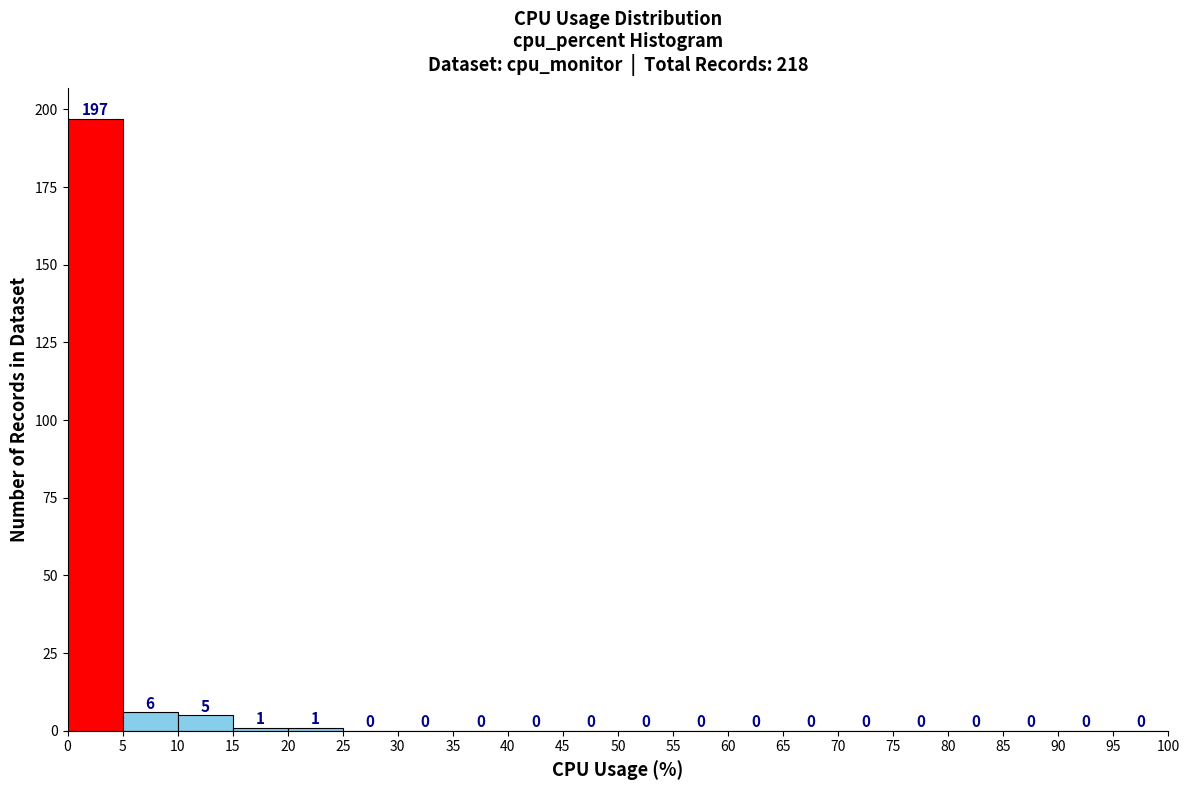

Reading left to right, list every bar in this chart as the range it spans on the x-axis followed by its height.

0 to 5: 197
5 to 10: 6
10 to 15: 5
15 to 20: 1
20 to 25: 1
25 to 30: 0
30 to 35: 0
35 to 40: 0
40 to 45: 0
45 to 50: 0
50 to 55: 0
55 to 60: 0
60 to 65: 0
65 to 70: 0
70 to 75: 0
75 to 80: 0
80 to 85: 0
85 to 90: 0
90 to 95: 0
95 to 100: 0